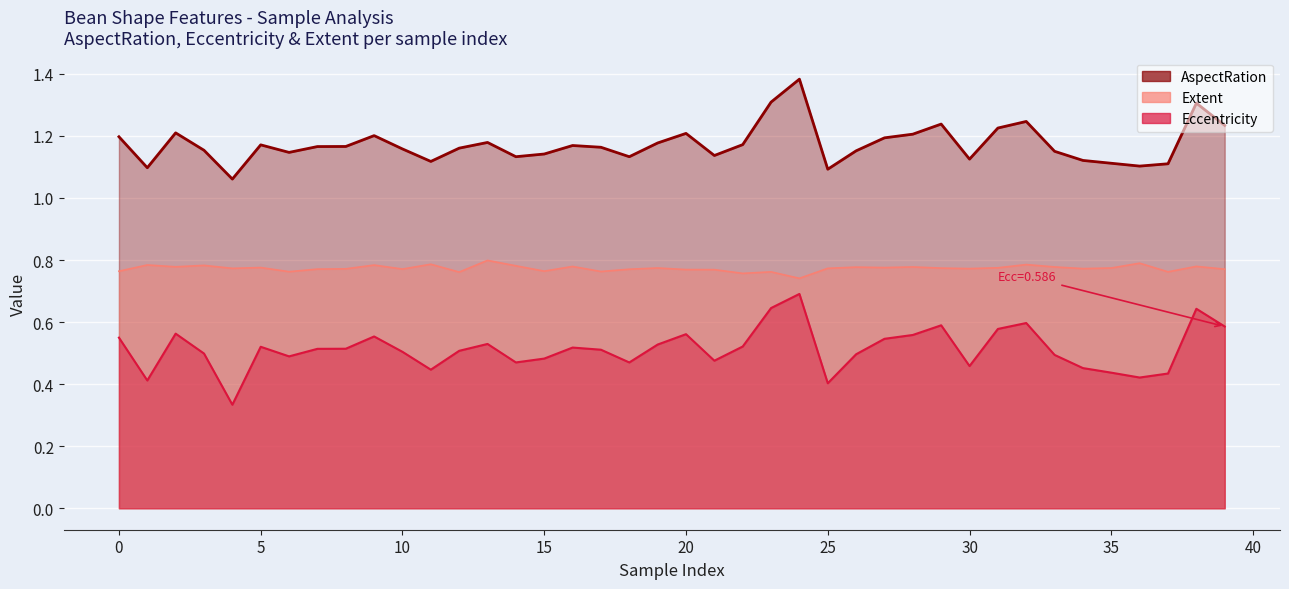

What is the value of the AspectRation point at the 15th from the left?

1.1